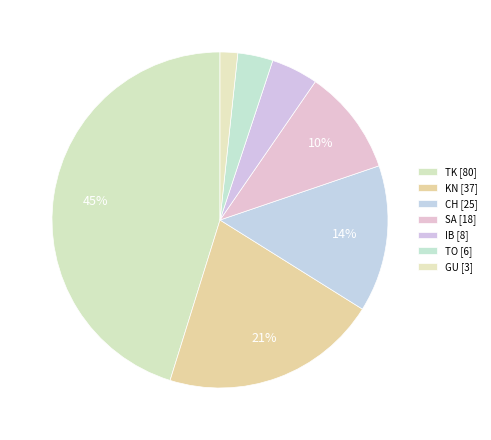

Rank the categories by value from highest to lowest.

TK, KN, CH, SA, IB, TO, GU